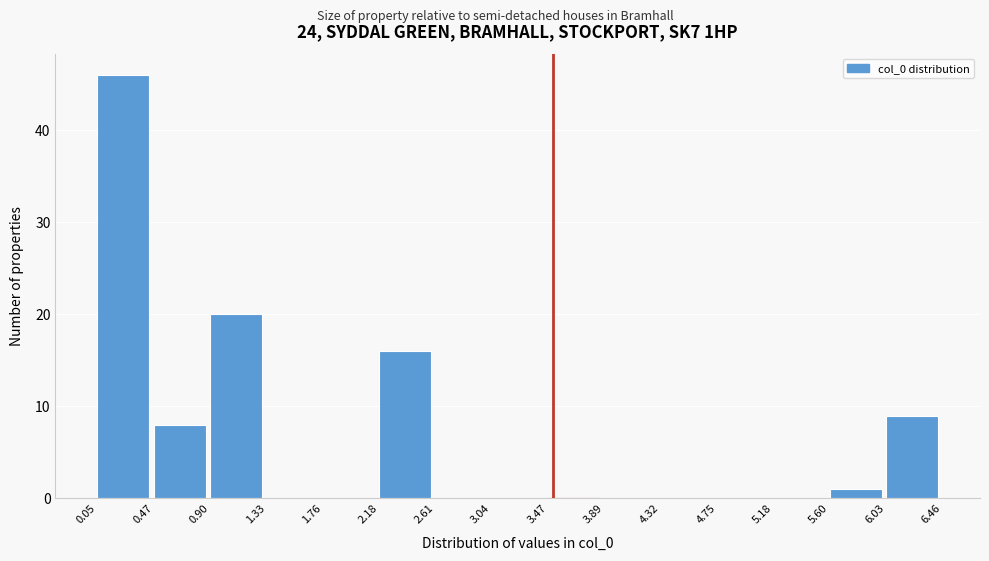

Reading left to right, transcribe this chart: for each bar, give the range it covers on the x-axis and its height. The values are not printed on the chart, so give them approximately, as read against the axis.

0.05 to 0.47: 46
0.47 to 0.90: 8
0.90 to 1.33: 20
1.33 to 1.76: 0
1.76 to 2.18: 0
2.18 to 2.61: 16
2.61 to 3.04: 0
3.04 to 3.47: 0
3.47 to 3.89: 0
3.89 to 4.32: 0
4.32 to 4.75: 0
4.75 to 5.18: 0
5.18 to 5.60: 0
5.60 to 6.03: 1
6.03 to 6.46: 9